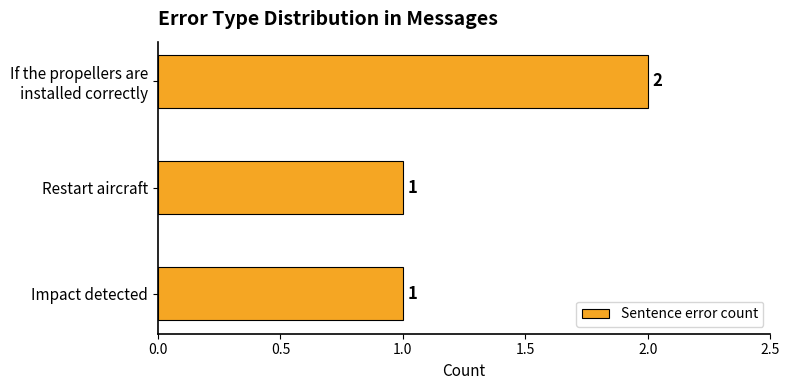

Count the number of data series in this chart.

1